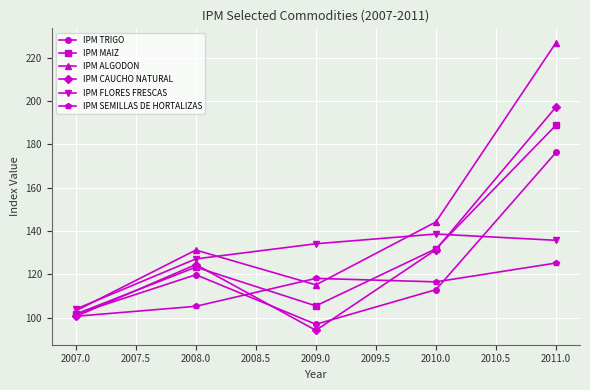

Reading left to right, extract all data points from this chart.

IPM TRIGO: 101.6	119.8	96.9	112.9	176.3
IPM MAIZ: 101.6	123.3	105.4	131.8	188.9
IPM ALGODON: 103.1	131.2	115.1	144.2	227.0
IPM CAUCHO NATURAL: 100.5	124.5	94.1	131.4	197.3
IPM FLORES FRESCAS: 103.9	127.1	134.1	138.6	135.7
IPM SEMILLAS DE HORTALIZAS: 100.6	105.2	118.1	116.5	125.2